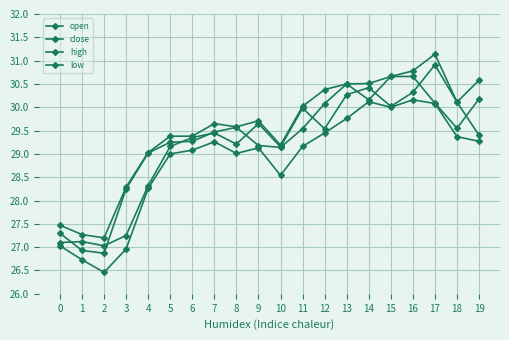

How many data points does each series have?

20